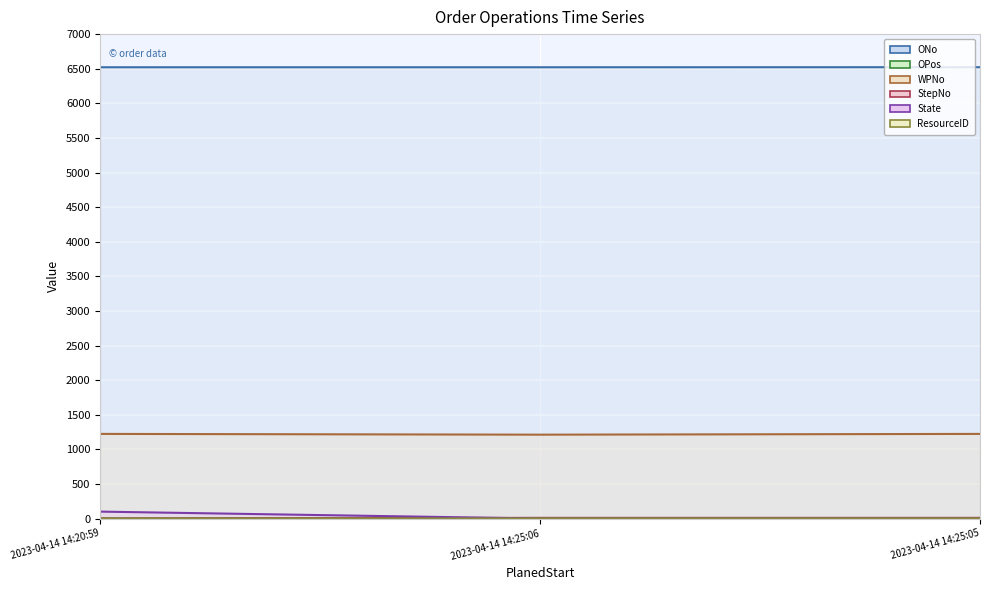

How many lines are shown in the chart?

6